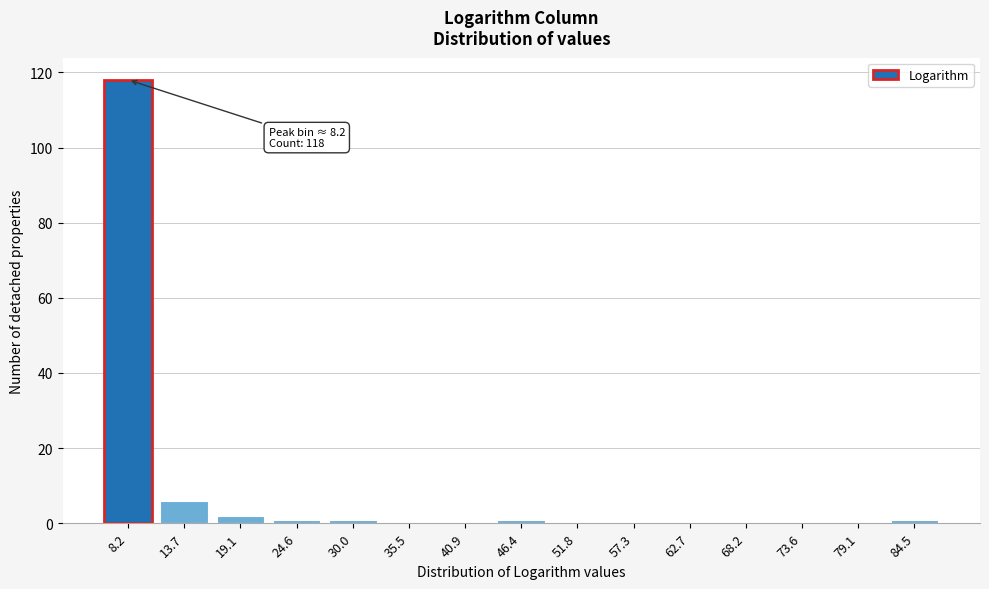

Reading left to right, transcribe all the data shown in this chart.

8.2=118	13.7=6	19.1=2	24.6=1	30.0=1	35.5=0	40.9=0	46.4=1	51.8=0	57.3=0	62.7=0	68.2=0	73.6=0	79.1=0	84.5=1